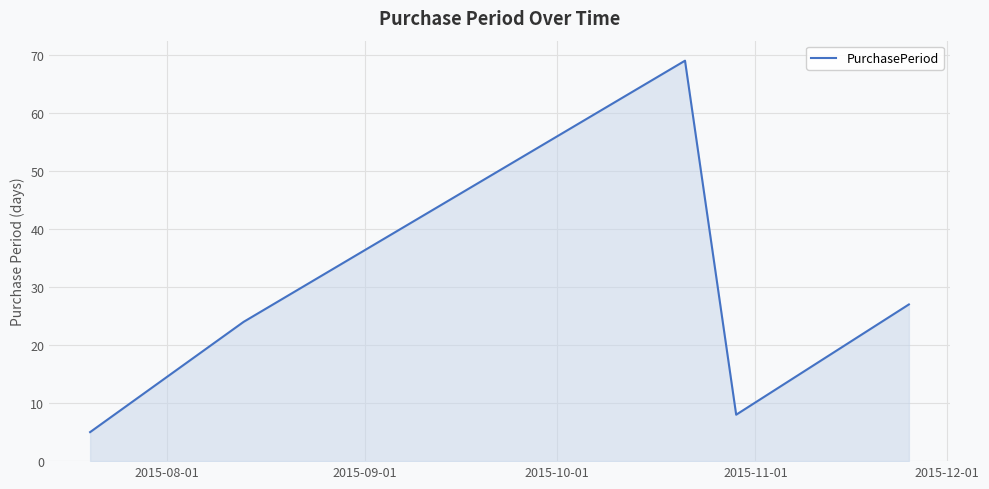

What is the difference between the second highest and minimum values?

22